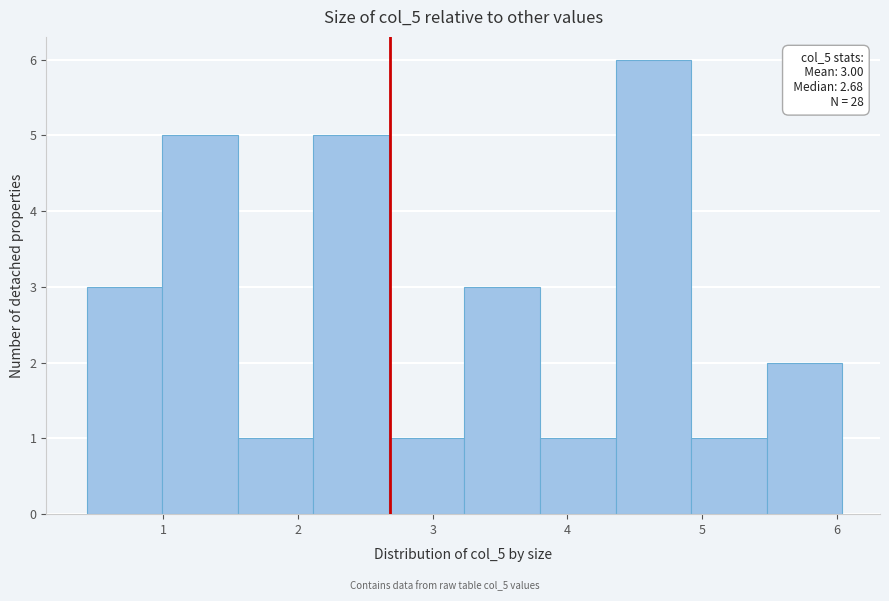

Which range on the x-axis has the tallest bar?

4.4 to 4.9